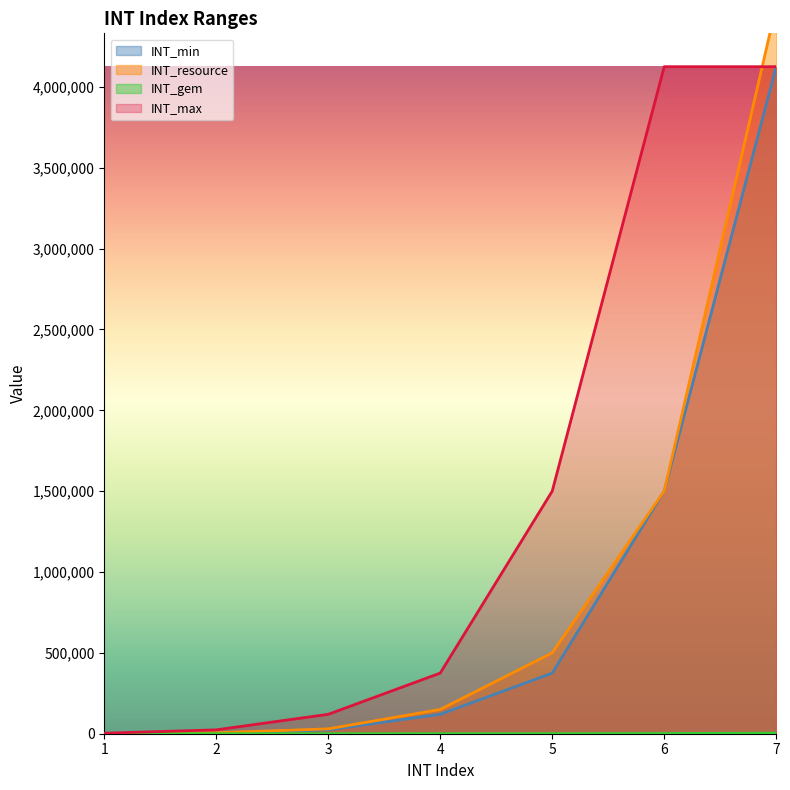

What is the sum of the INT_resource values at 7 and 2?

4506000